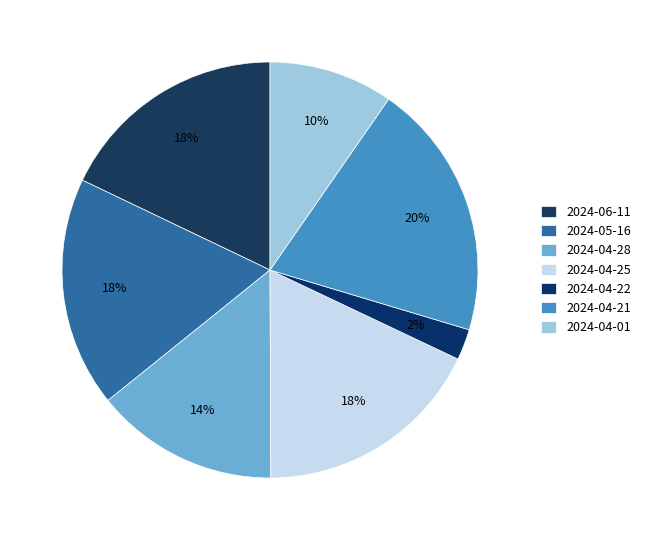

What percentage is the 2024-04-28 slice, to the nearest percent?

14%